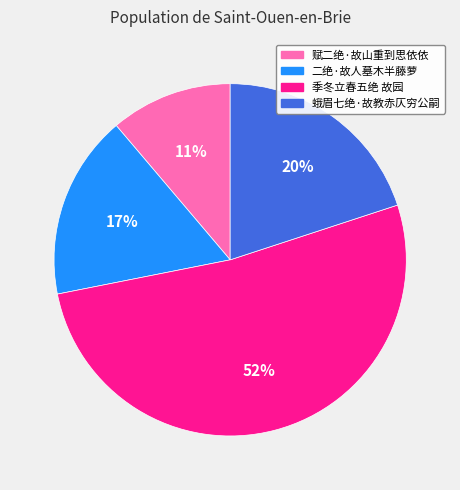

Is it true that 蛾眉七绝·故教赤仄穷公嗣 is 28% of the pie?

False